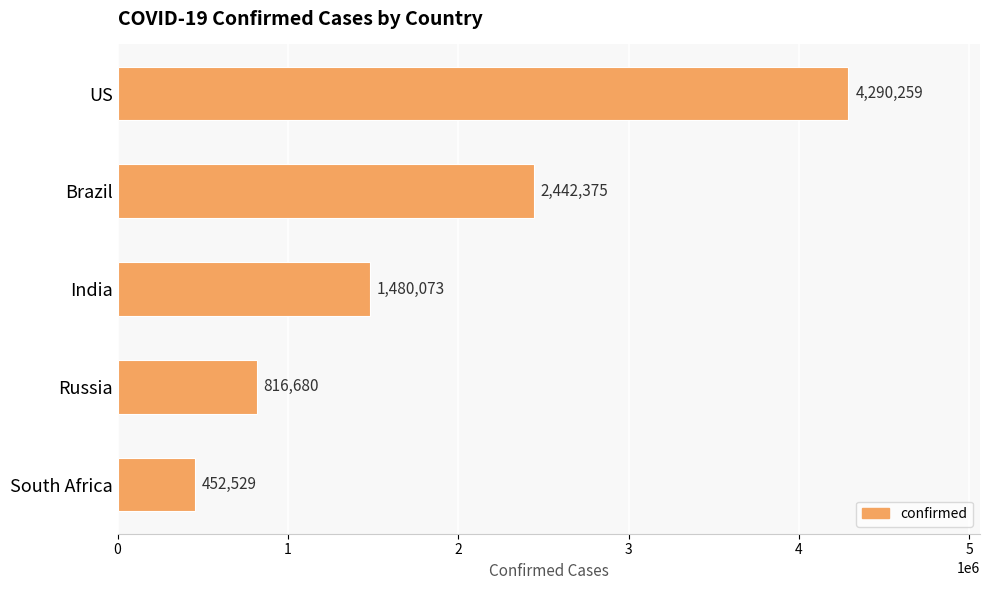

What is the change in value from Brazil to South Africa?

-1989846